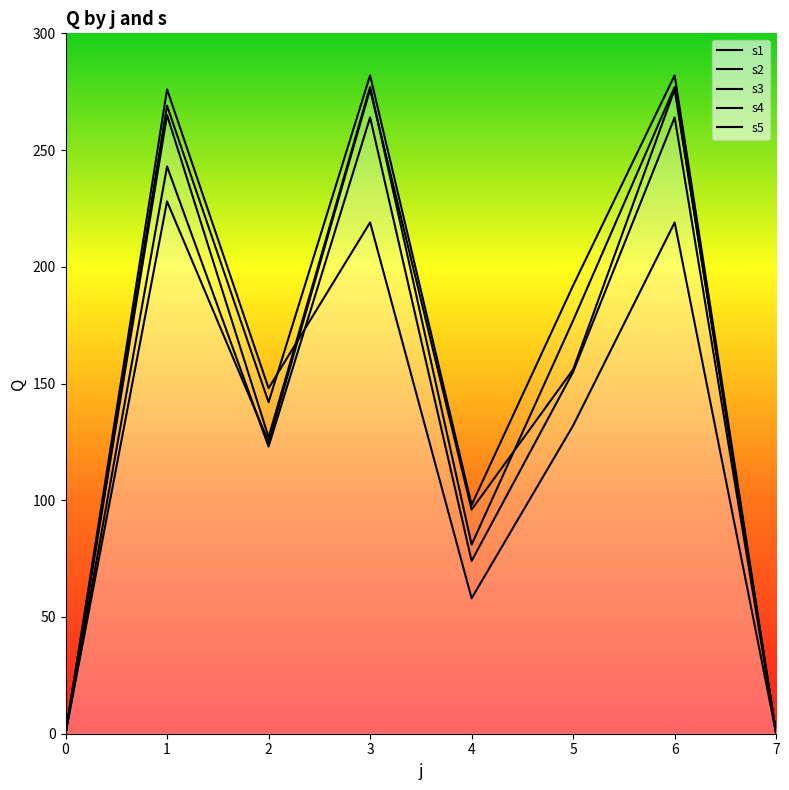

True or false: s1 has more than 0 points higher than both neighbors.

True